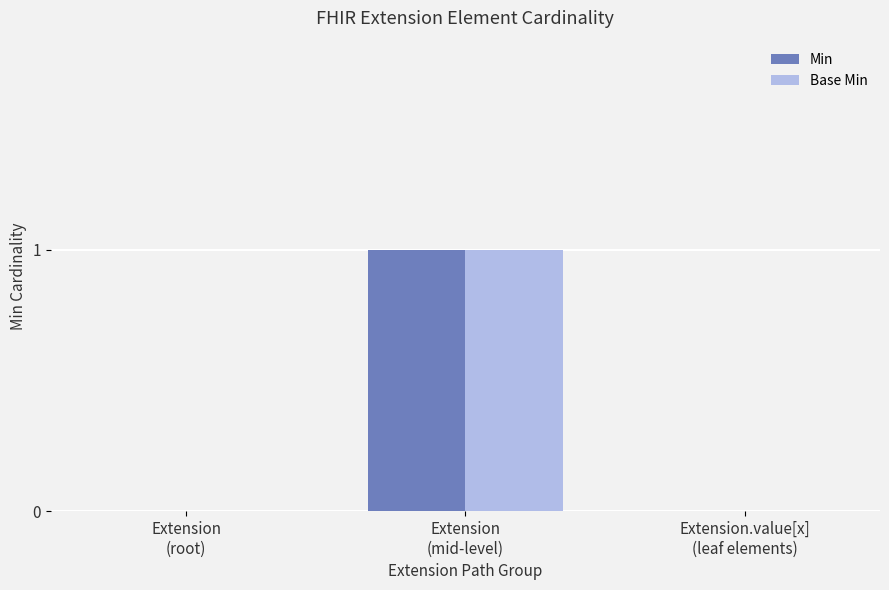

Count the Base Min values in the range 0 to 1.

3